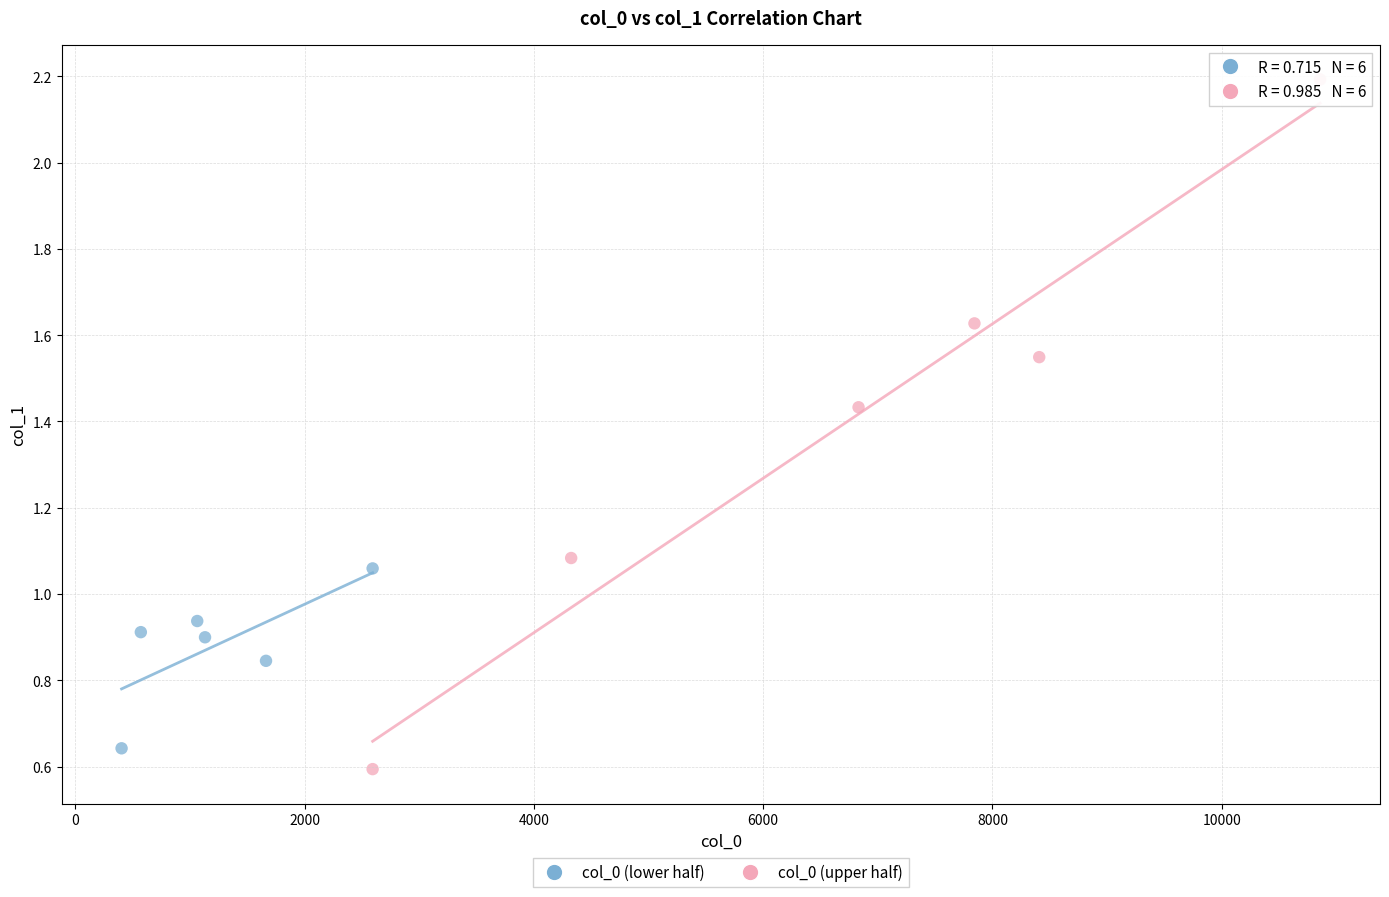

Which series has the largest Y range (max minus min)?

col_0 (upper half)